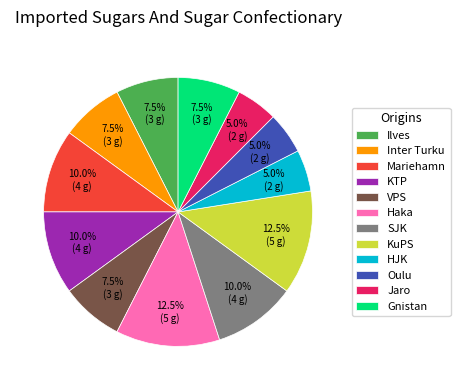

To the nearest percent, what is the average slice percentage?

8%